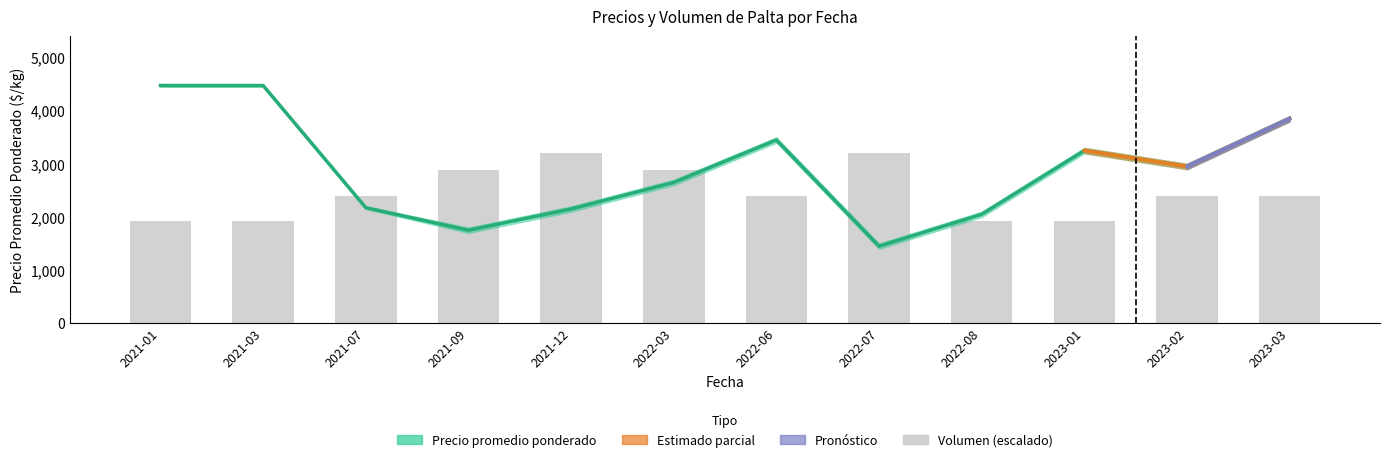

The Volumen series shows 1674 at 2023-02. True or false?

False